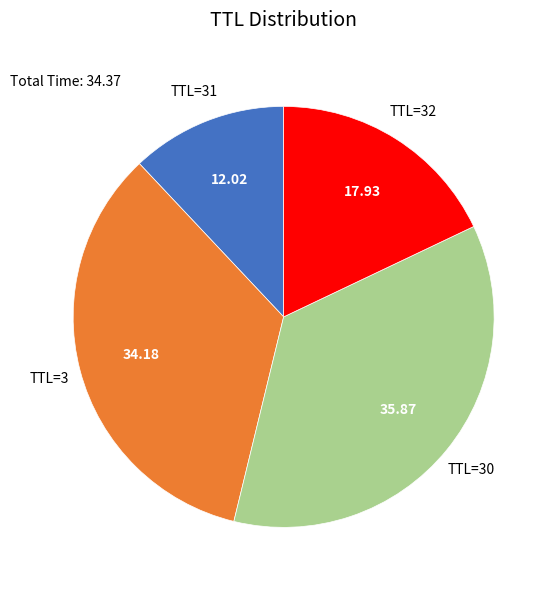

What is the ratio of the value at TTL=31 to the value at TTL=3?

0.4